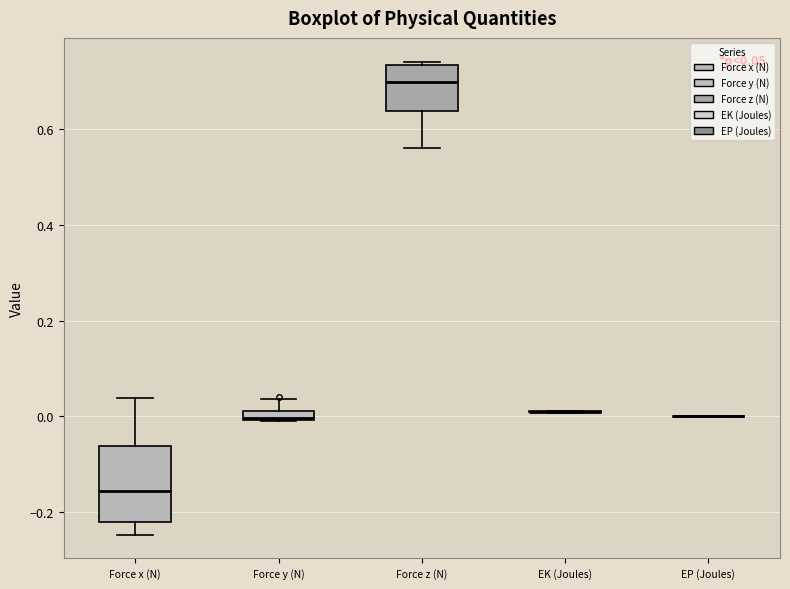

Which box is the tallest, from its lower edge to its upper edge?

Force x (N)